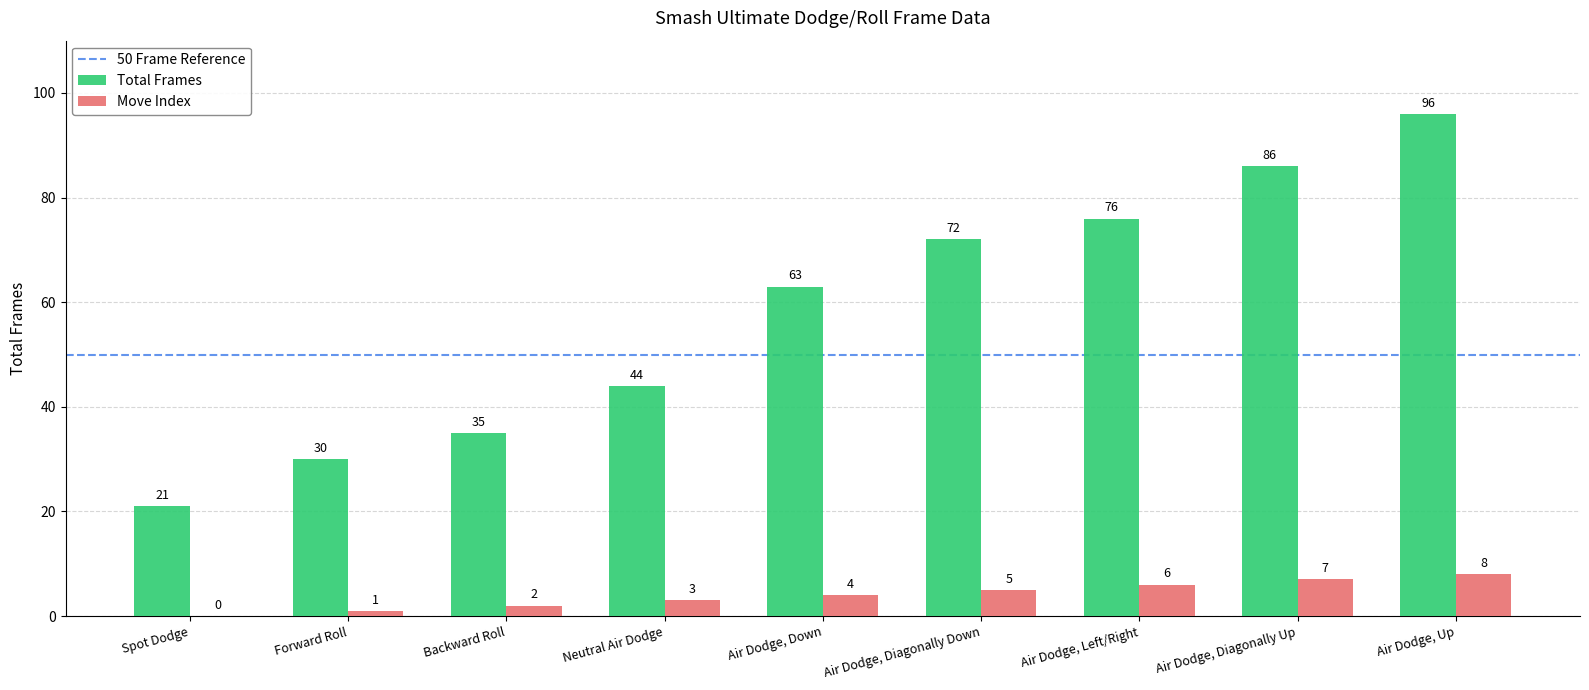

At which category is the sum across all series the highest?

Air Dodge, Up